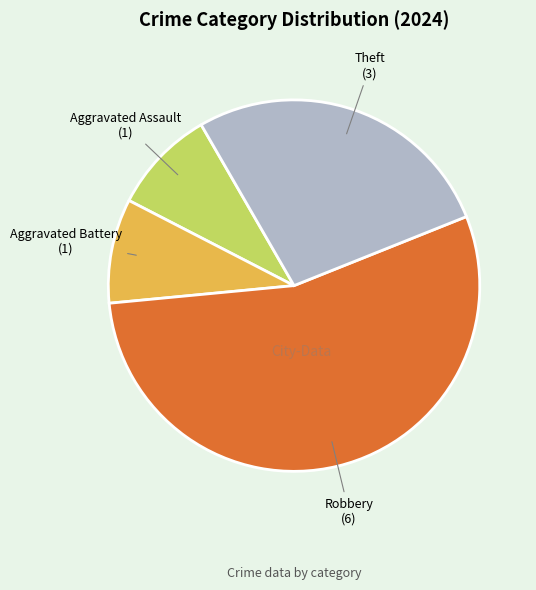

Does any single category account for the majority?

Yes